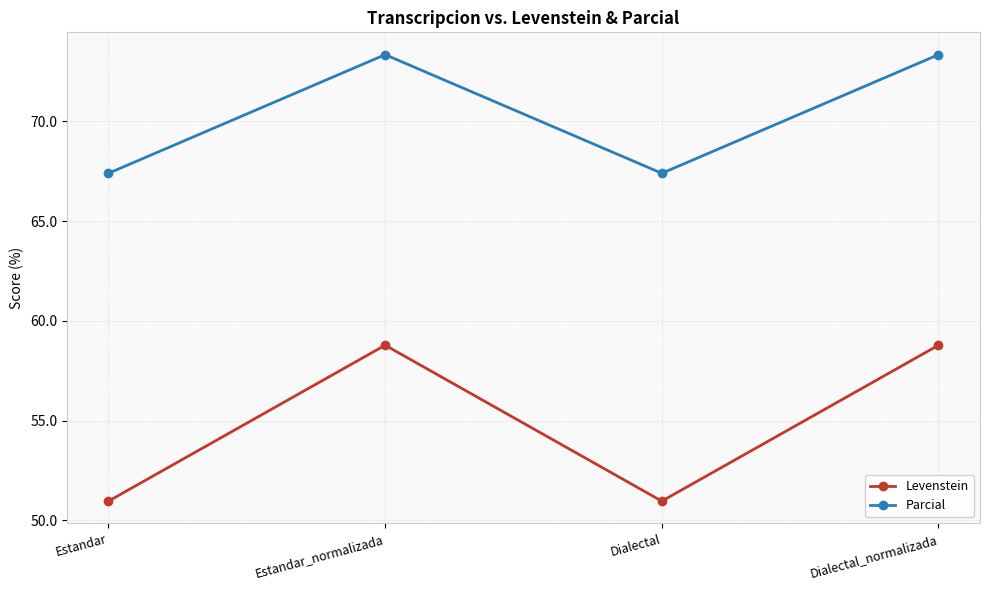

List the series in order of their overall mean, highest first.

Parcial, Levenstein